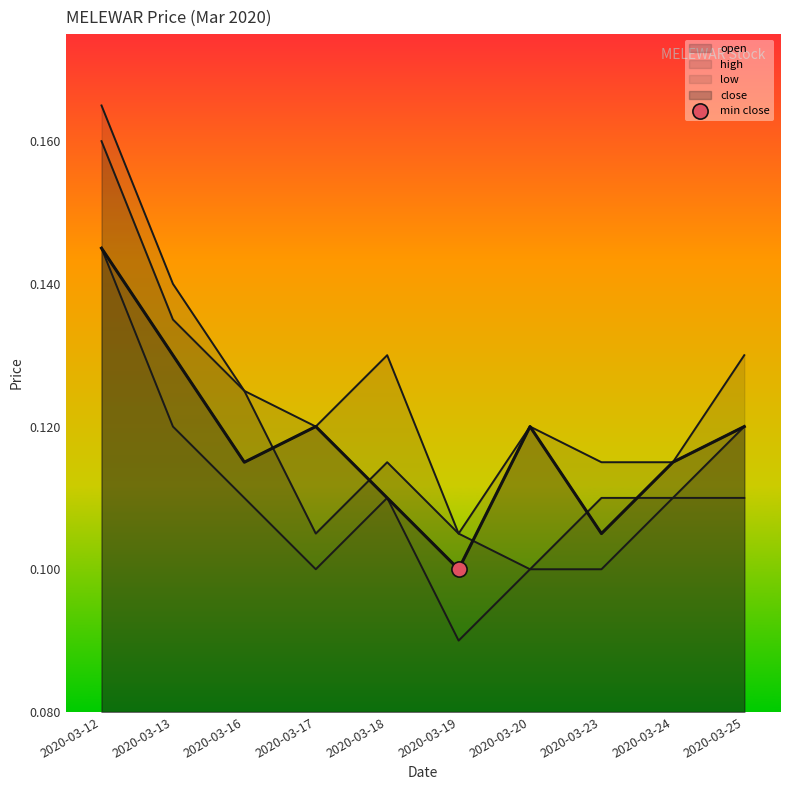

Which series contains the lowest Y value?

low